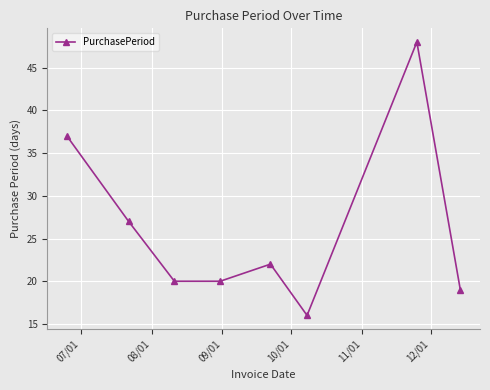

What is the minimum value shown in the chart?

16